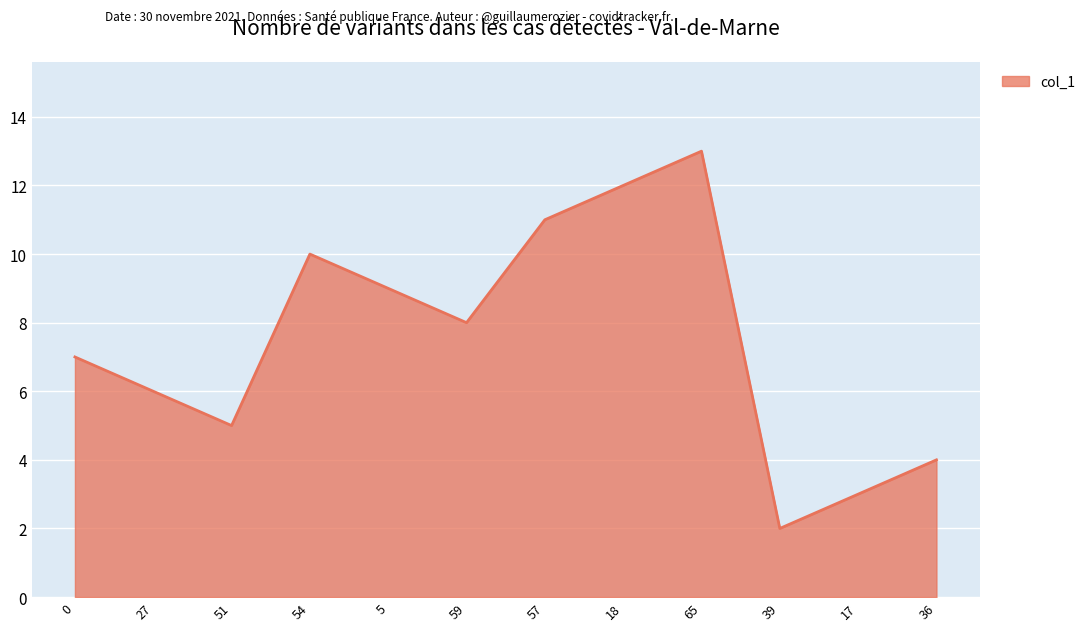

What is the average value?

8